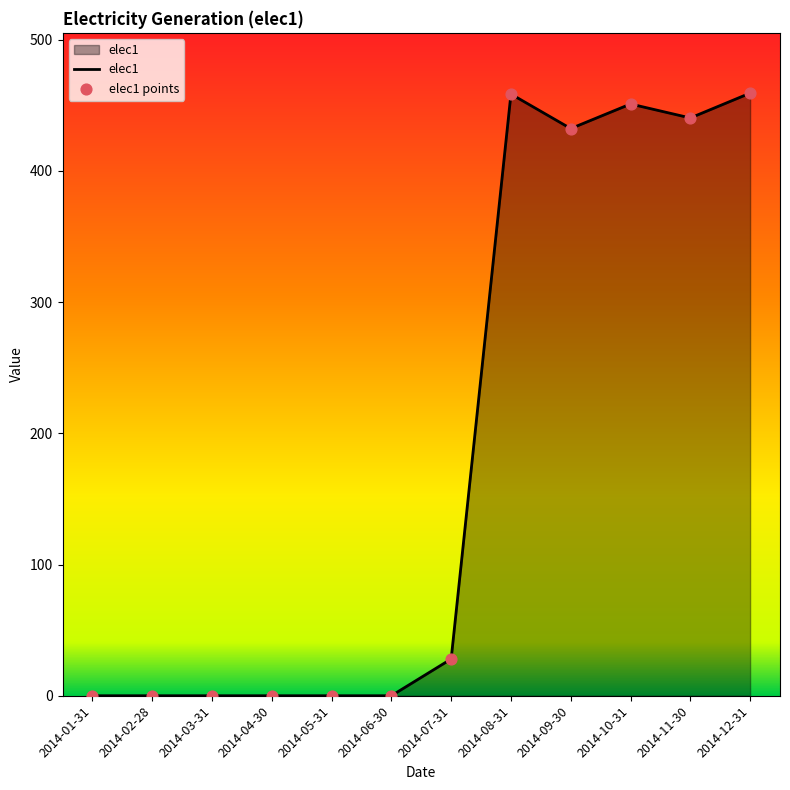

What is the difference between the maximum and minimum values?

459.2